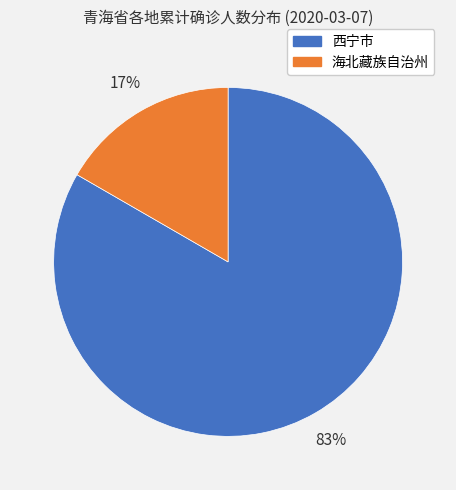

How many slices are in this pie chart?

2